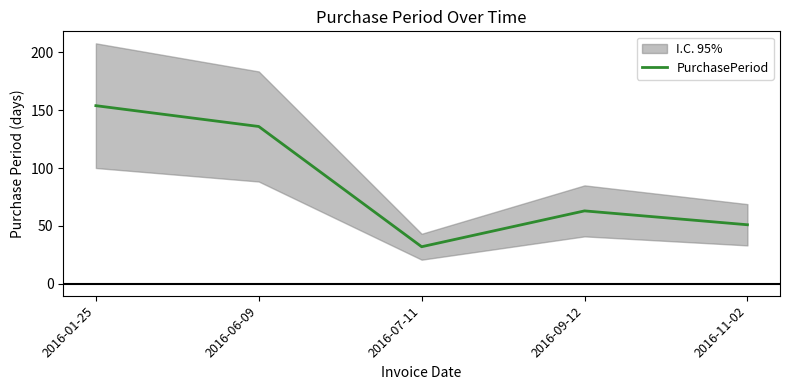

Reading left to right, what are all the values shown in this chart?

154	136	32	63	51